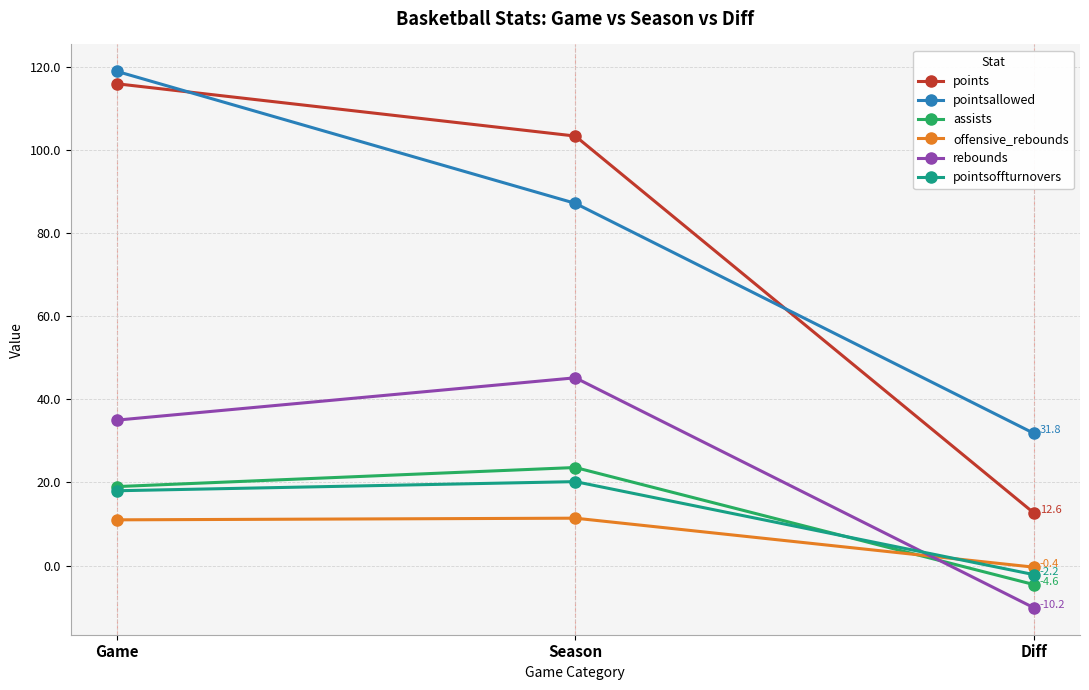

What is the approximate value of rebounds at Season?

45.2